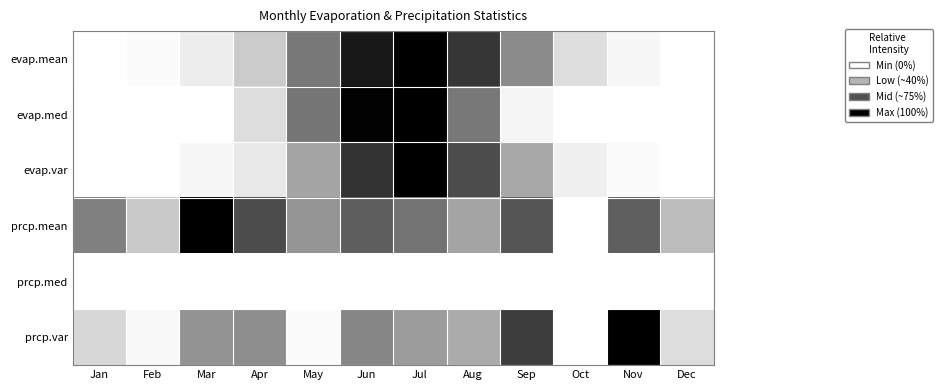

Rank the series by their maximum value, from highest to lowest.

evap.mean, evap.med, evap.var, prcp.mean, prcp.var, prcp.med